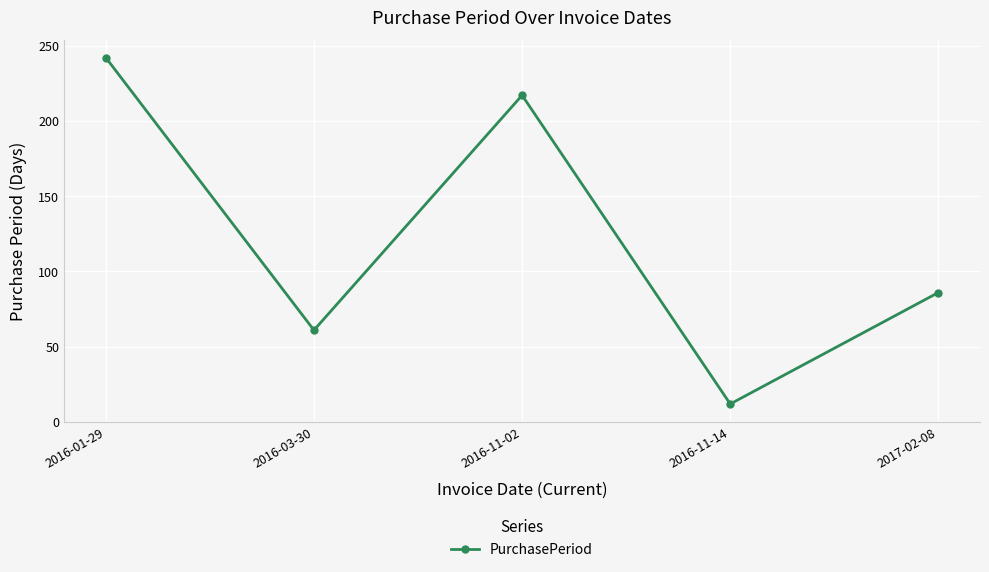

What is the difference between the maximum and minimum values?

230